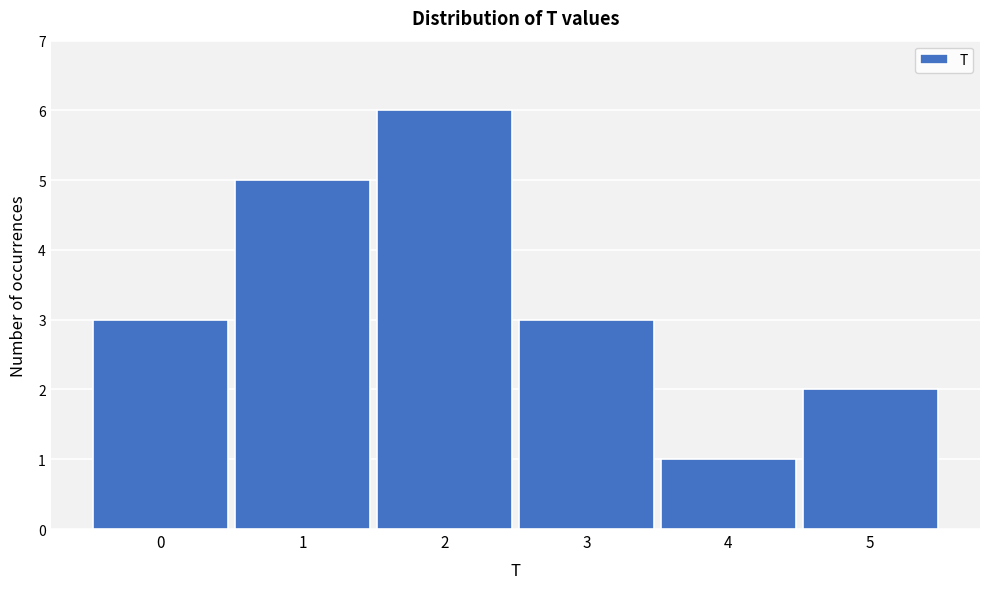

Reading right to left, transcribe all the data shown in this chart.

2	1	3	6	5	3